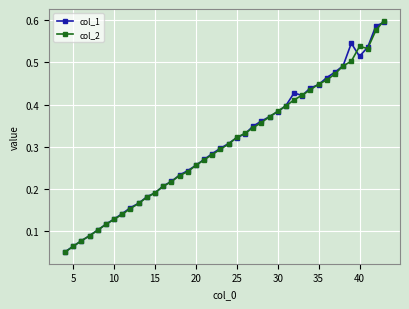

True or false: col_2 has more than 0 points higher than both neighbors.

True